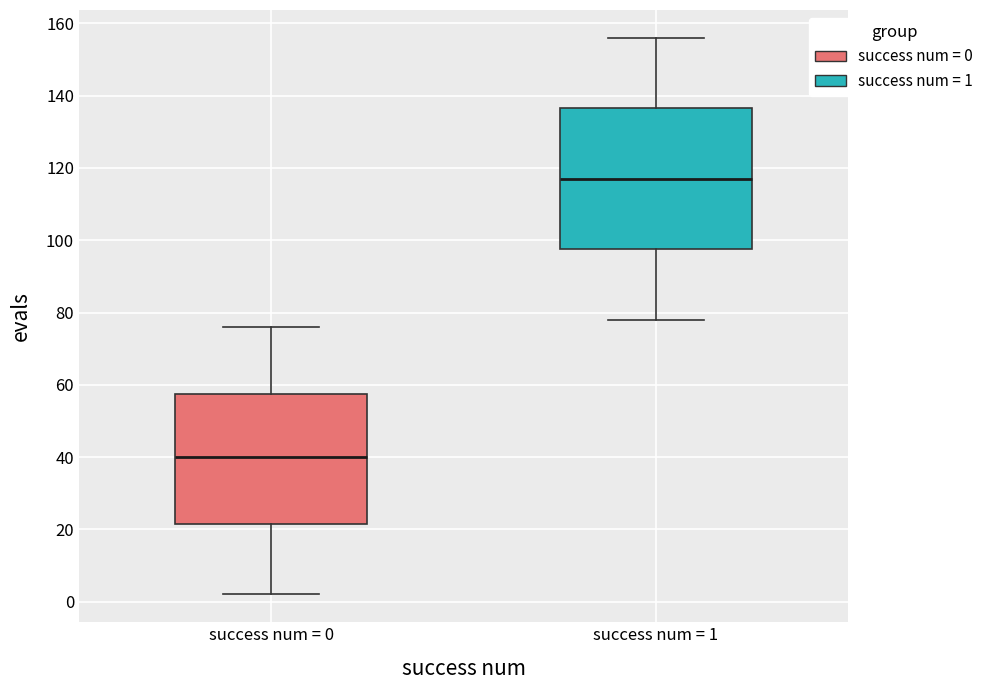

Reading left to right, transcribe this box plot: for each box, give where its median line is, the range the box spans, and where its two whiskers end, as read against the y-axis. The values are not printed on the chart, so give them approximately, as read against the axis.

success num = 0: median 40, box 22 to 58, whiskers 2 to 76
success num = 1: median 118, box 98 to 136, whiskers 78 to 156